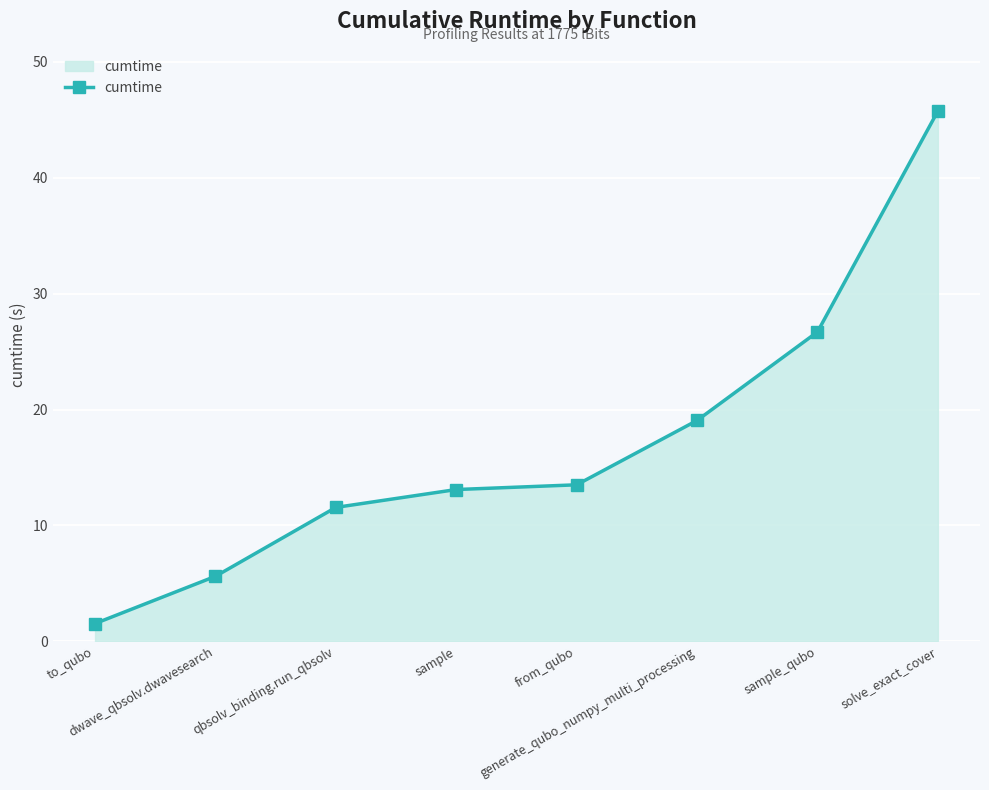

How many distinct data groups are displayed?

1